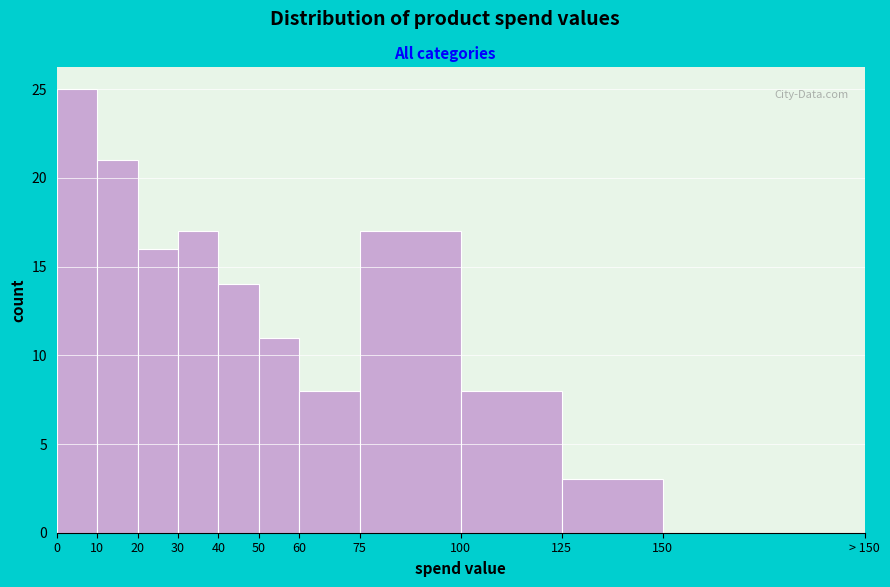

Reading left to right, list all the values displayed in this chart.

0=25	10=21	20=16	30=17	40=14	50=11	60=8	75=17	100=8	125=3	150=0